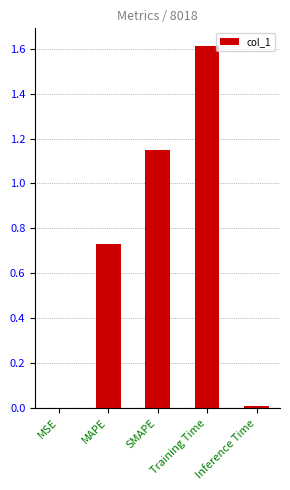

At which category does the chart reach its peak across all series?

Training Time